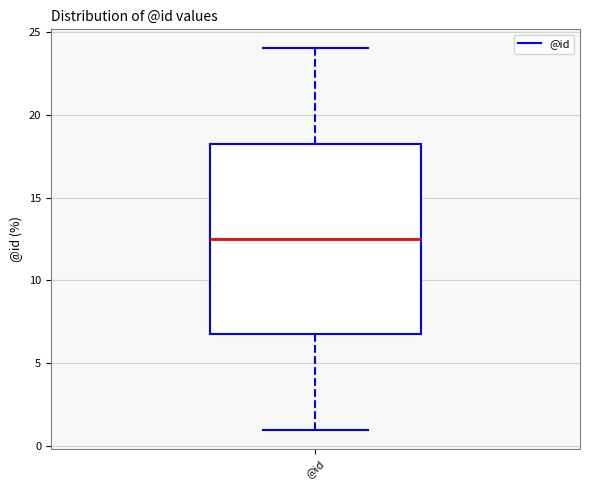

Where does the upper whisker of the box for @id end on the y-axis? The values are not printed on the chart, so give them approximately, as read against the axis.

24.0